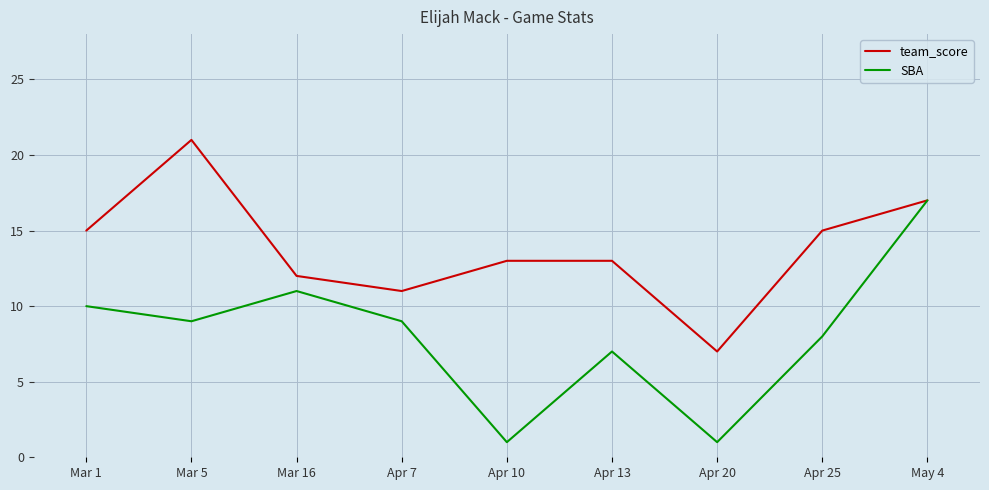

What position from the right is Apr 25?

2